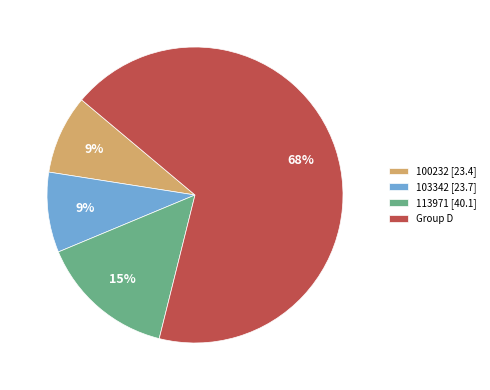

Is there any slice that represents more than half of the pie?

Yes